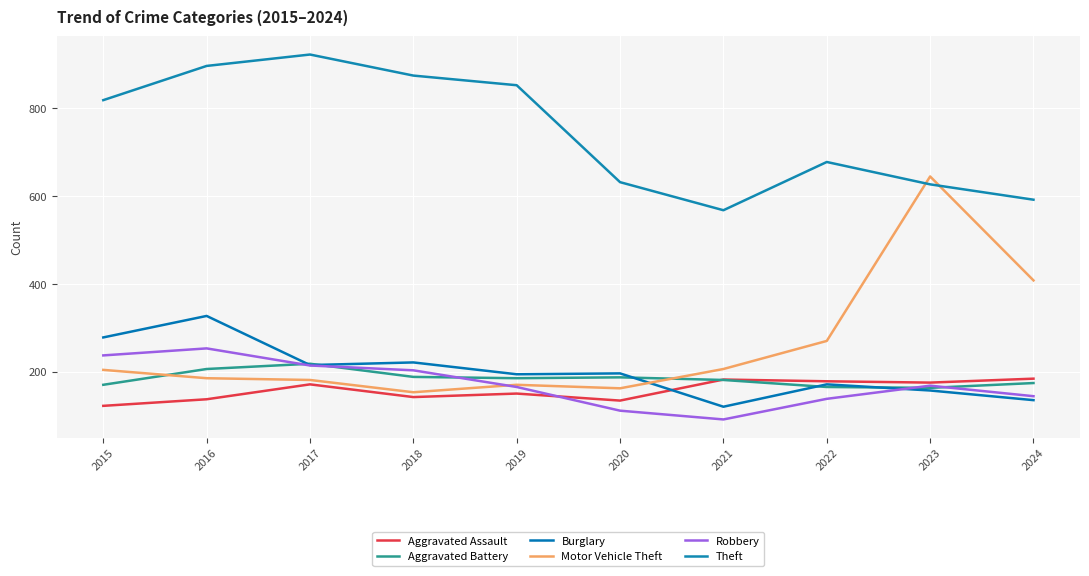

Where do Burglary and Robbery first cross each other?

2022 and 2023